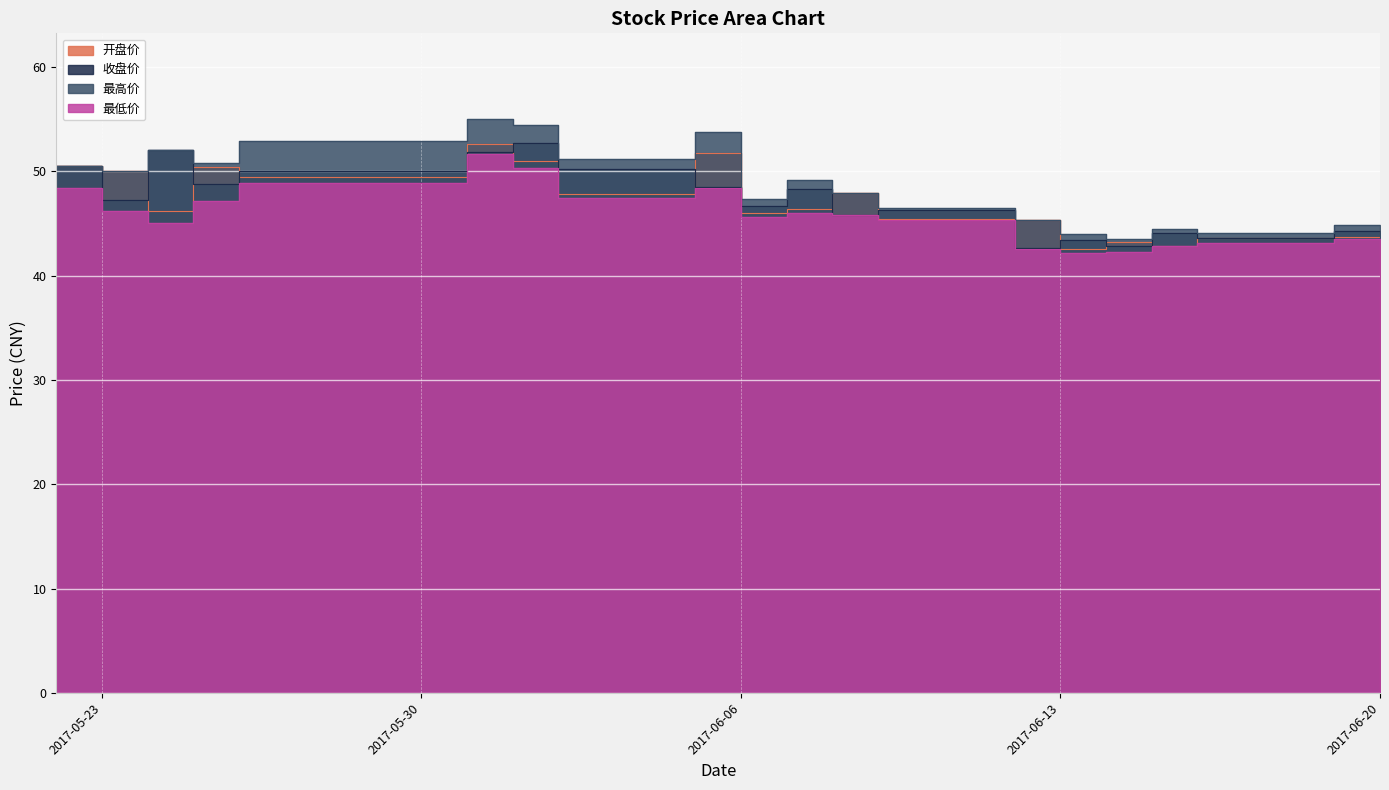

Reading left to right, extract all data points from this chart.

开盘价: 2017-05-22=50.6	2017-05-23=50.0	2017-05-24=46.2	2017-05-25=50.4	2017-05-26=49.5	2017-05-31=52.6	2017-06-01=51.0	2017-06-02=47.8	2017-06-05=51.7	2017-06-06=46.0	2017-06-07=46.4	2017-06-08=47.9	2017-06-09=45.5	2017-06-12=45.4	2017-06-13=42.5	2017-06-14=43.3	2017-06-15=42.9	2017-06-16=43.6	2017-06-19=43.8	2017-06-20=44.3
收盘价: 2017-05-22=50.6	2017-05-23=47.3	2017-05-24=52.0	2017-05-25=48.8	2017-05-26=50.0	2017-05-31=51.9	2017-06-01=52.8	2017-06-02=50.3	2017-06-05=48.5	2017-06-06=46.7	2017-06-07=48.3	2017-06-08=45.8	2017-06-09=46.3	2017-06-12=42.7	2017-06-13=43.4	2017-06-14=42.8	2017-06-15=44.1	2017-06-16=43.7	2017-06-19=44.2	2017-06-20=43.5
最高价: 2017-05-22=50.6	2017-05-23=50.0	2017-05-24=52.0	2017-05-25=50.8	2017-05-26=52.9	2017-05-31=55.0	2017-06-01=54.5	2017-06-02=51.2	2017-06-05=53.8	2017-06-06=47.4	2017-06-07=49.1	2017-06-08=48.0	2017-06-09=46.5	2017-06-12=45.4	2017-06-13=44.0	2017-06-14=43.5	2017-06-15=44.5	2017-06-16=44.1	2017-06-19=44.9	2017-06-20=44.8
最低价: 2017-05-22=48.4	2017-05-23=46.2	2017-05-24=45.1	2017-05-25=47.2	2017-05-26=48.9	2017-05-31=51.7	2017-06-01=50.3	2017-06-02=47.5	2017-06-05=48.5	2017-06-06=45.6	2017-06-07=46.0	2017-06-08=45.8	2017-06-09=45.3	2017-06-12=42.6	2017-06-13=42.2	2017-06-14=42.3	2017-06-15=42.9	2017-06-16=43.2	2017-06-19=43.5	2017-06-20=43.5